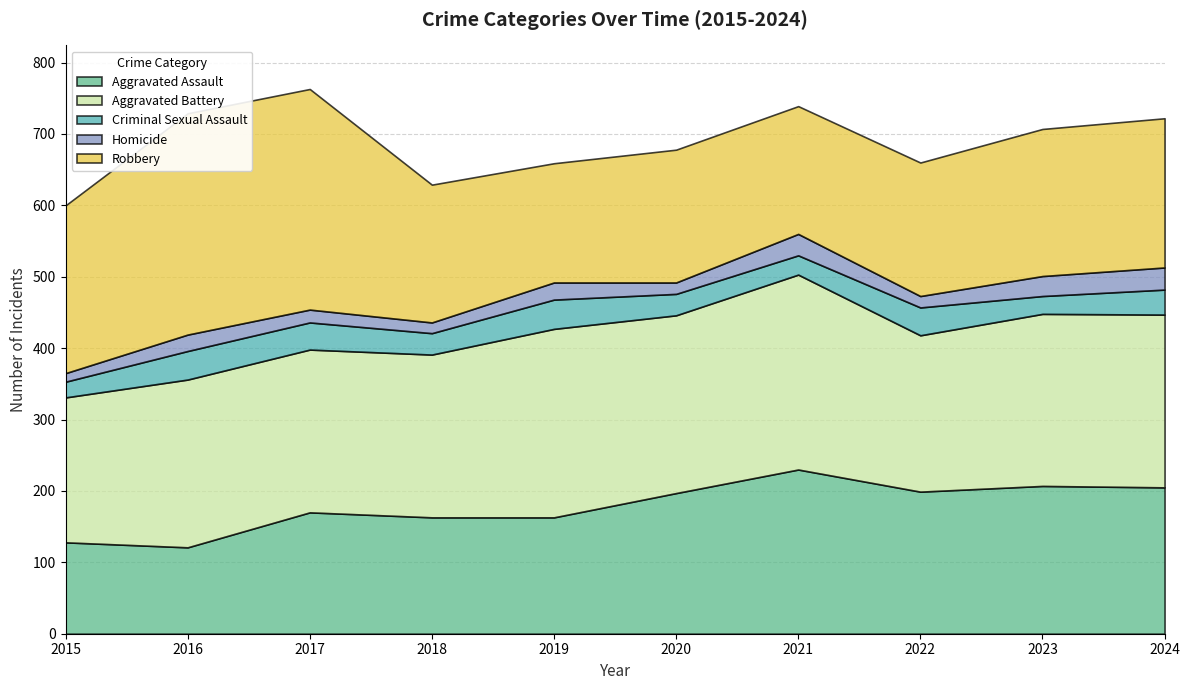

Is it true that Homicide equals 18 at 2017?

True